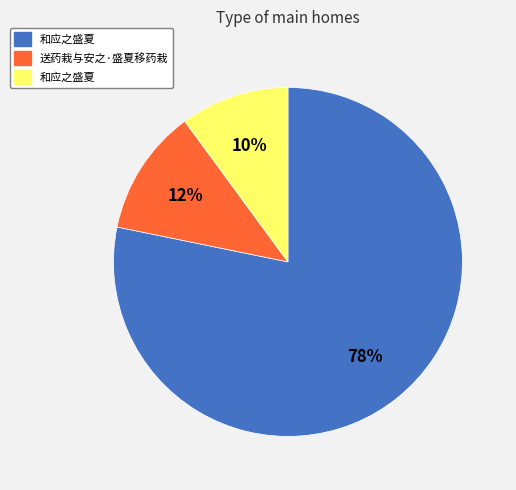

To the nearest percent, what is the average slice percentage?

33%